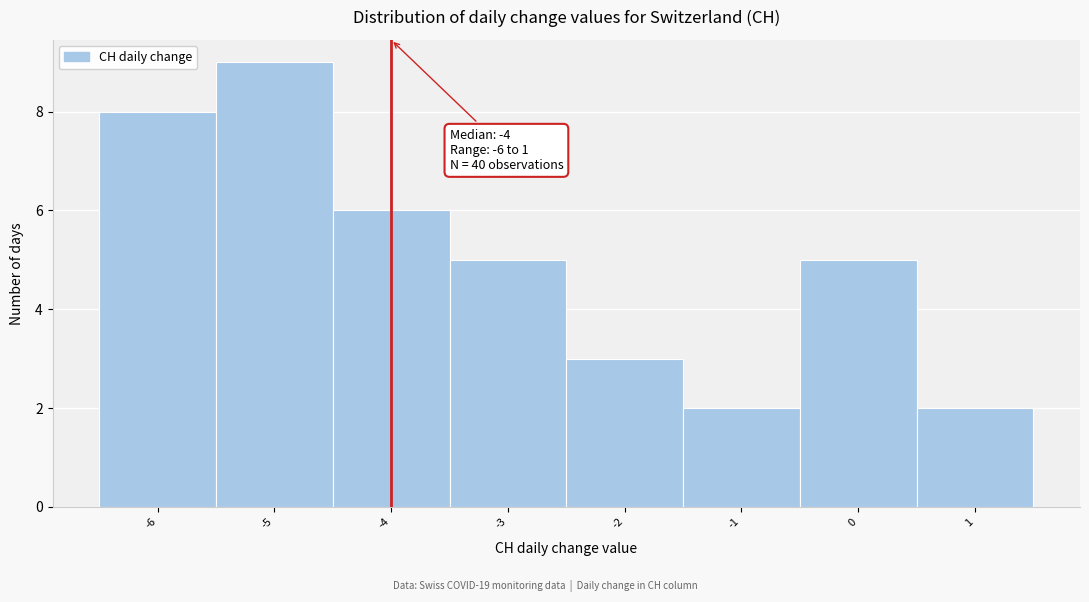

Which range on the x-axis has the tallest bar?

-5.5 to -4.5